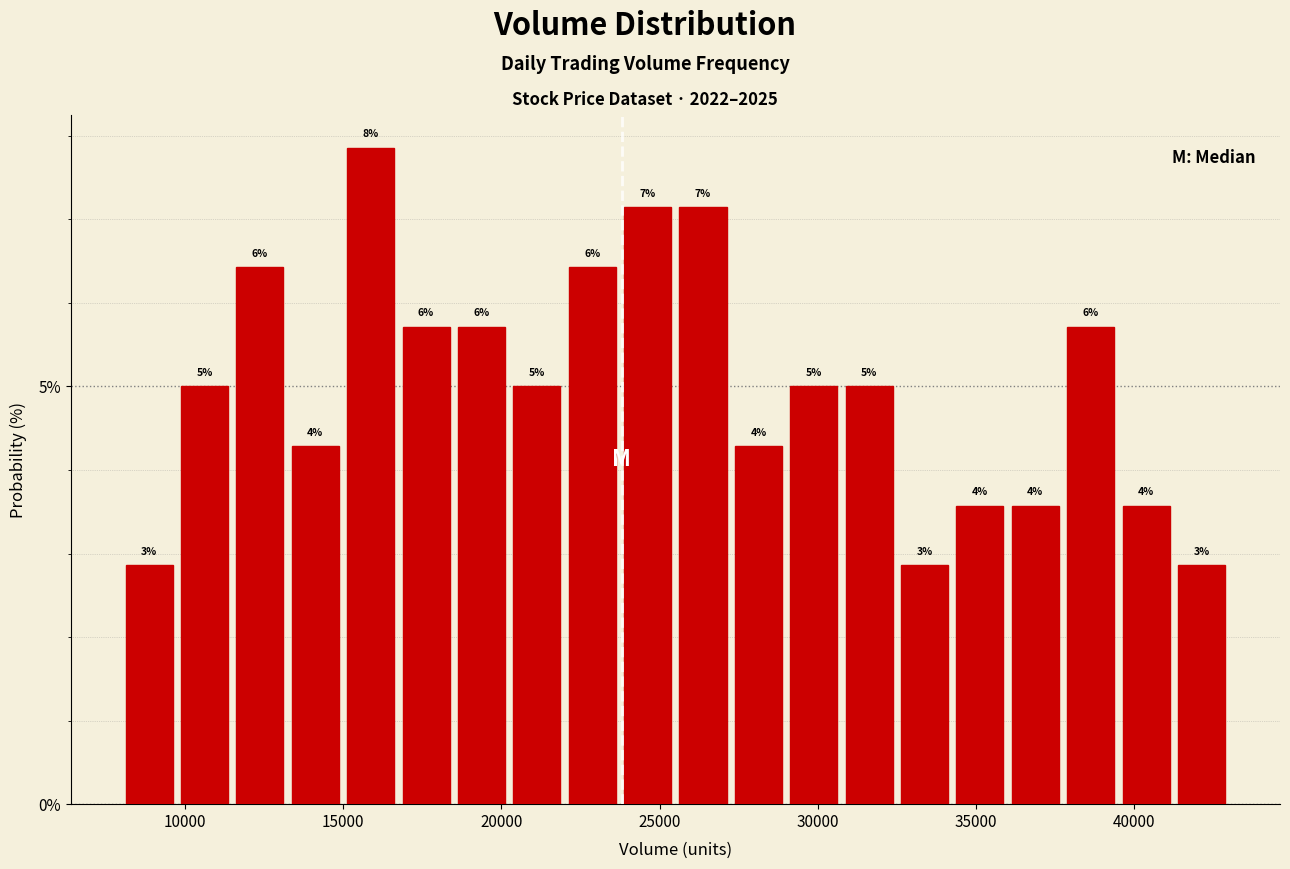

Read against the x-axis, roughly where is the centre of the tallest bar?

16000